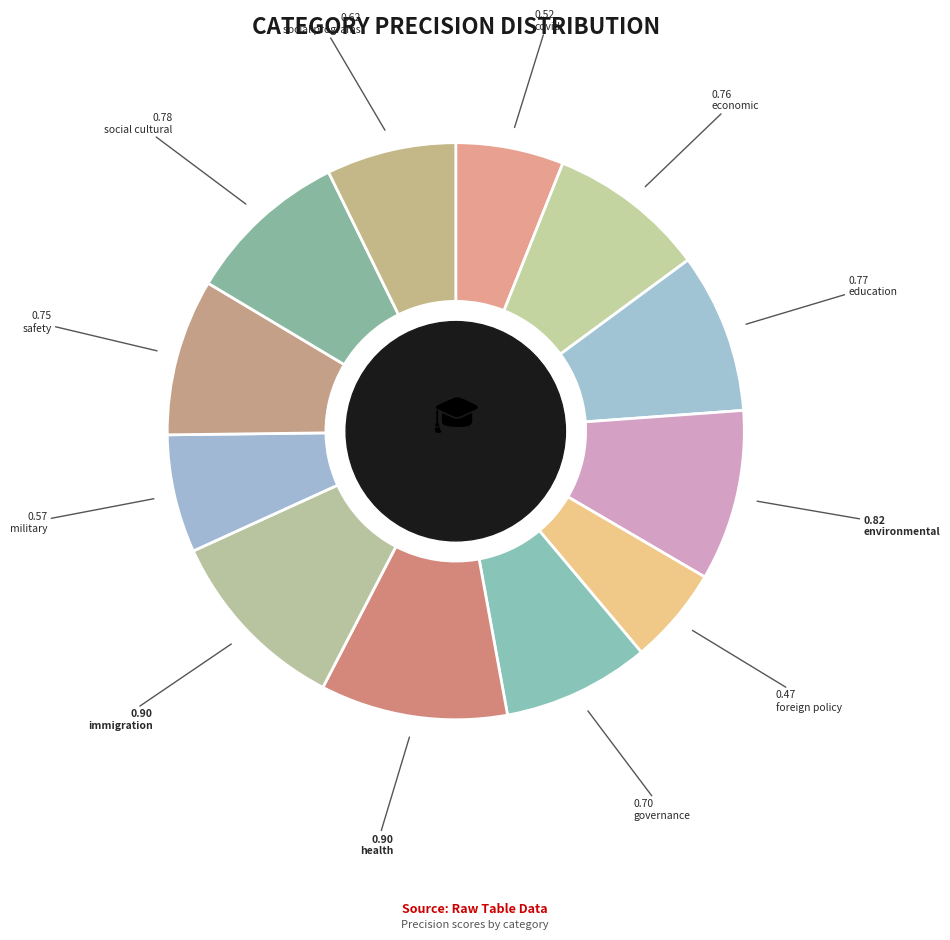

How many segments does this pie chart have?

12